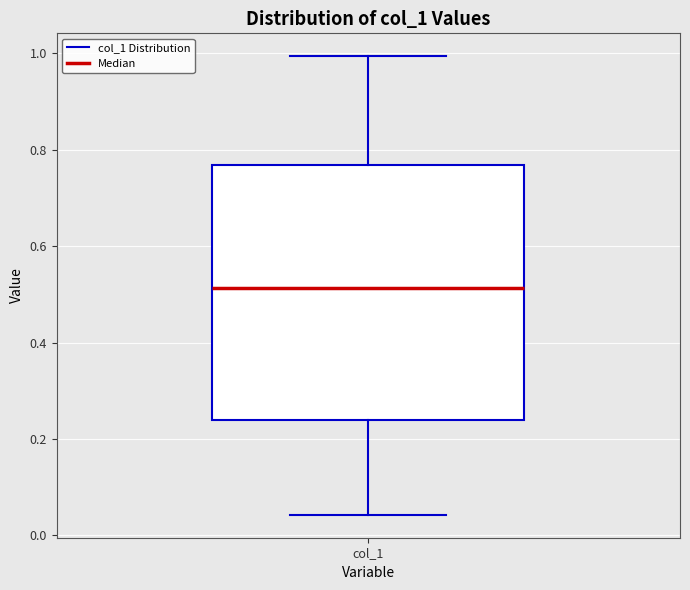

Transcribe this box plot: give where the median line is, the range the box spans, and where the two whiskers end, as read against the y-axis. The values are not printed on the chart, so give them approximately, as read against the axis.

median 0.52, box 0.24 to 0.76, whiskers 0.04 to 1.00